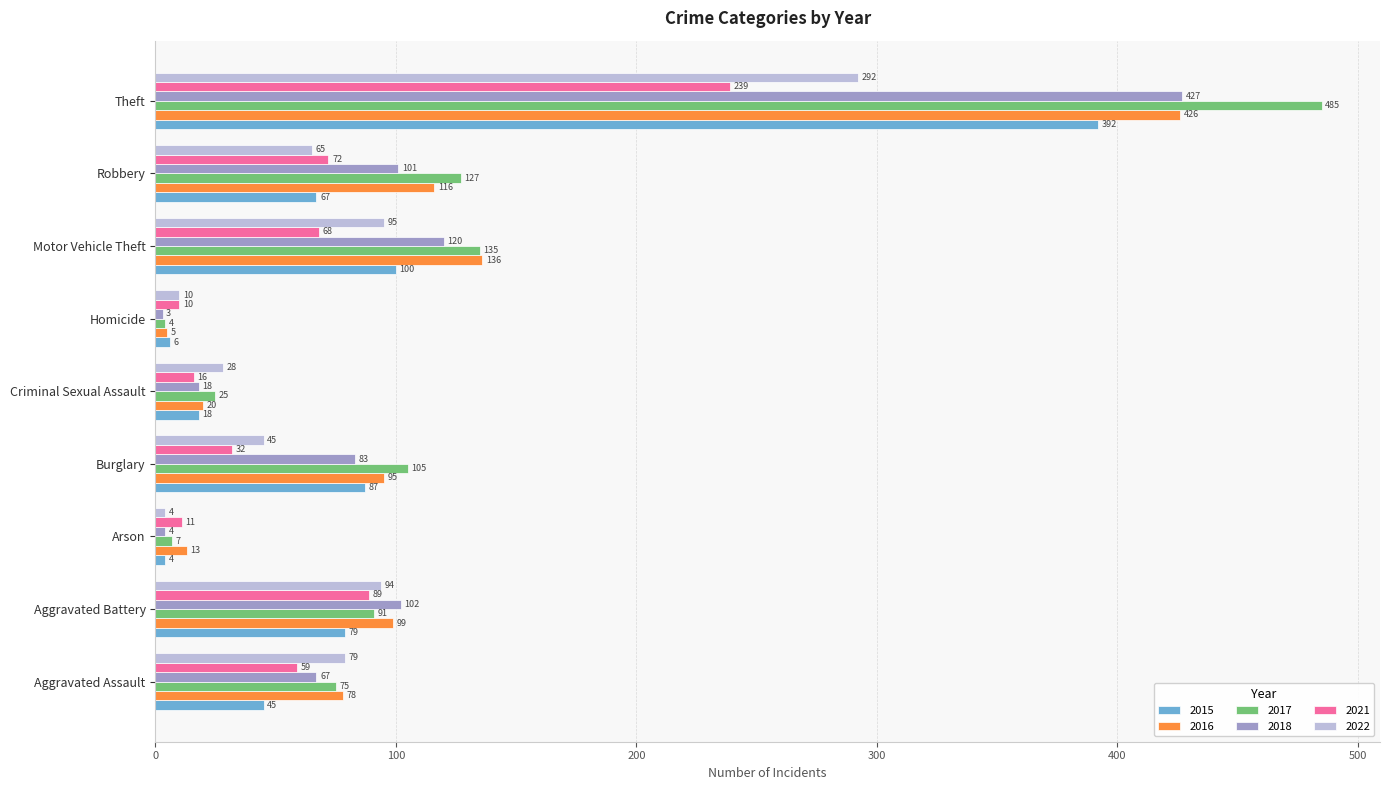

What is the difference between the maximum and minimum values in the 2018 series?

424